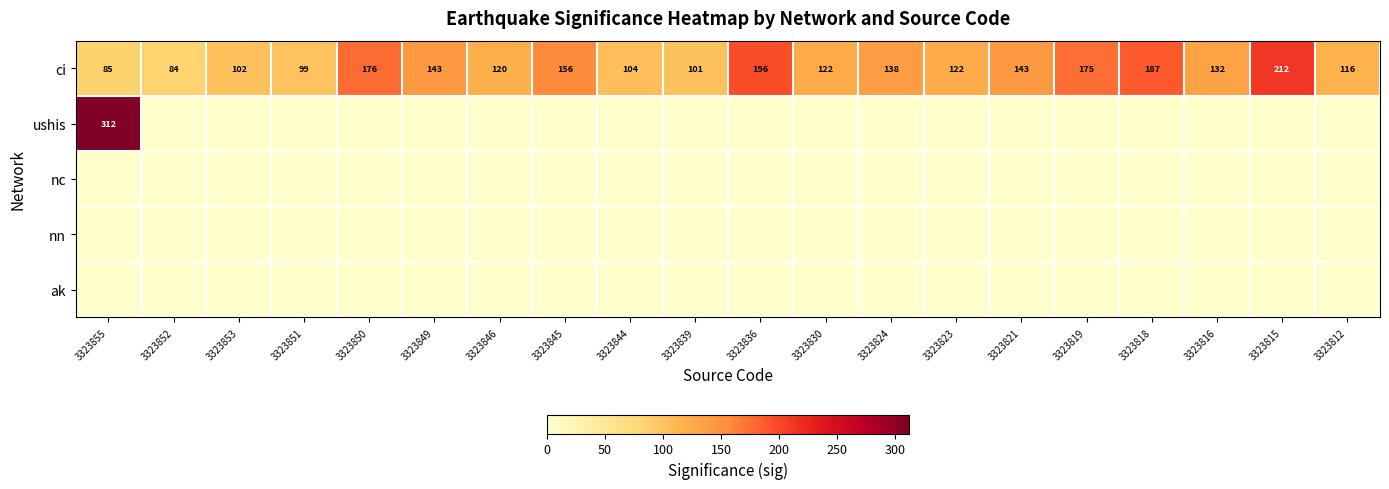

Which has a higher value, 3323836 or 3323850?

3323836